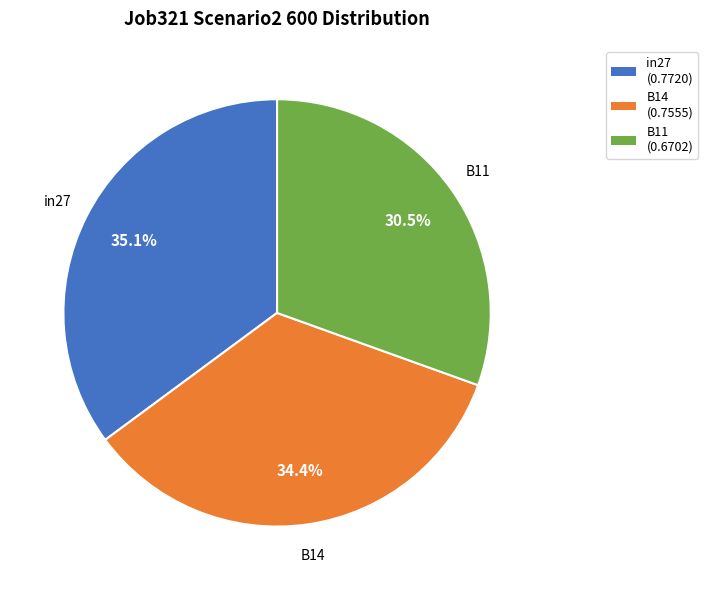

Is B14 the majority of the pie?

No